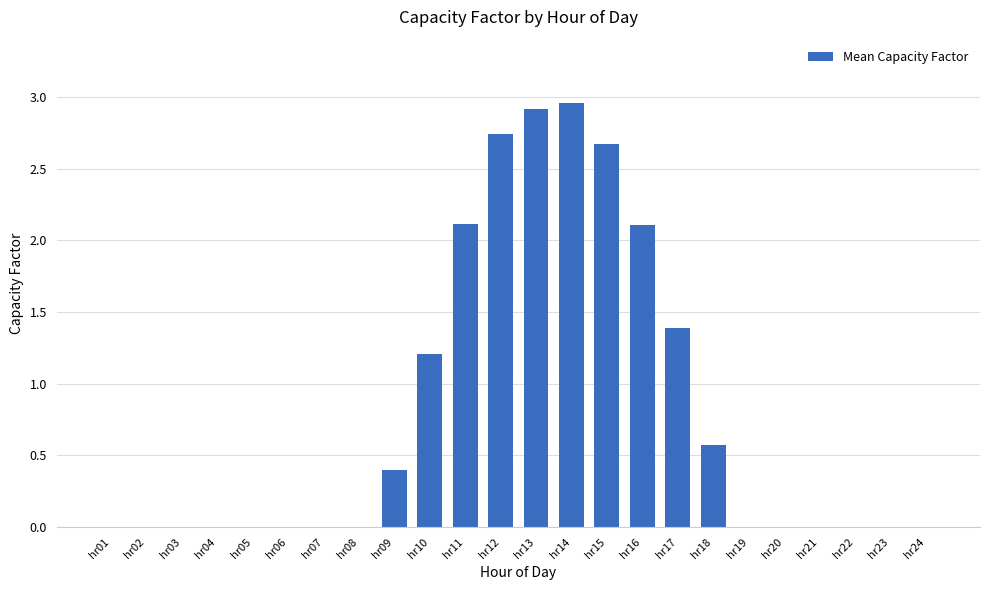

True or false: the data shows 2.7 at hr15.

True